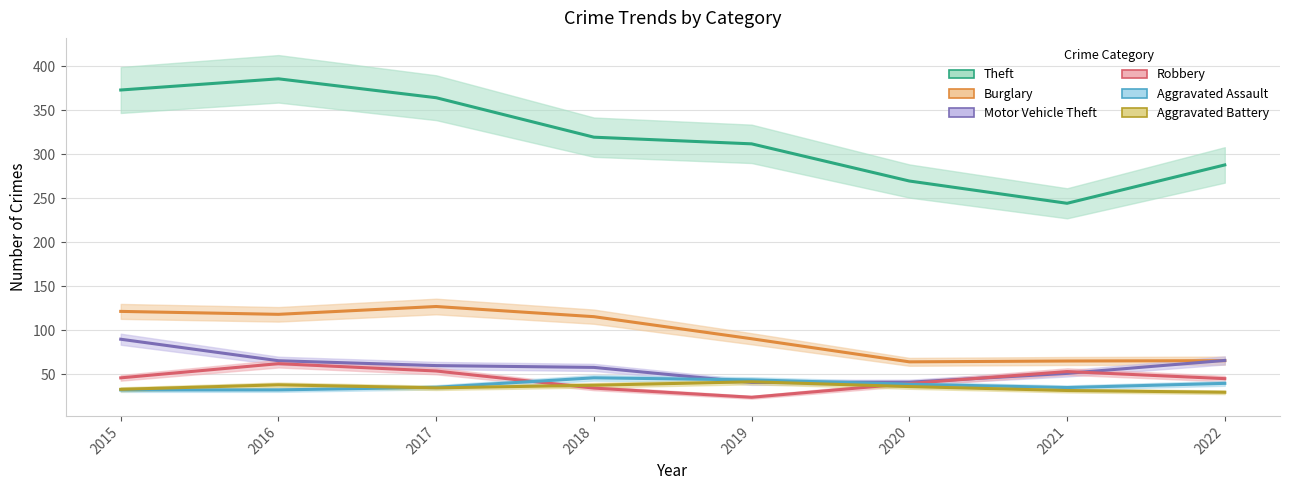

List the series in order of their peak value, highest first.

Theft, Burglary, Motor Vehicle Theft, Robbery, Aggravated Assault, Aggravated Battery